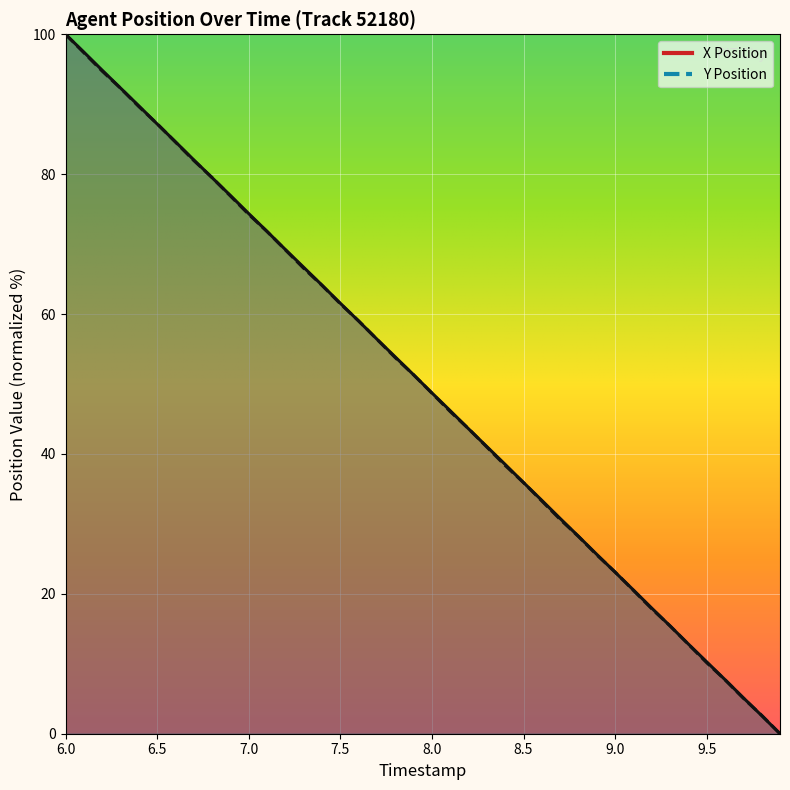

How many lines are shown in the chart?

2